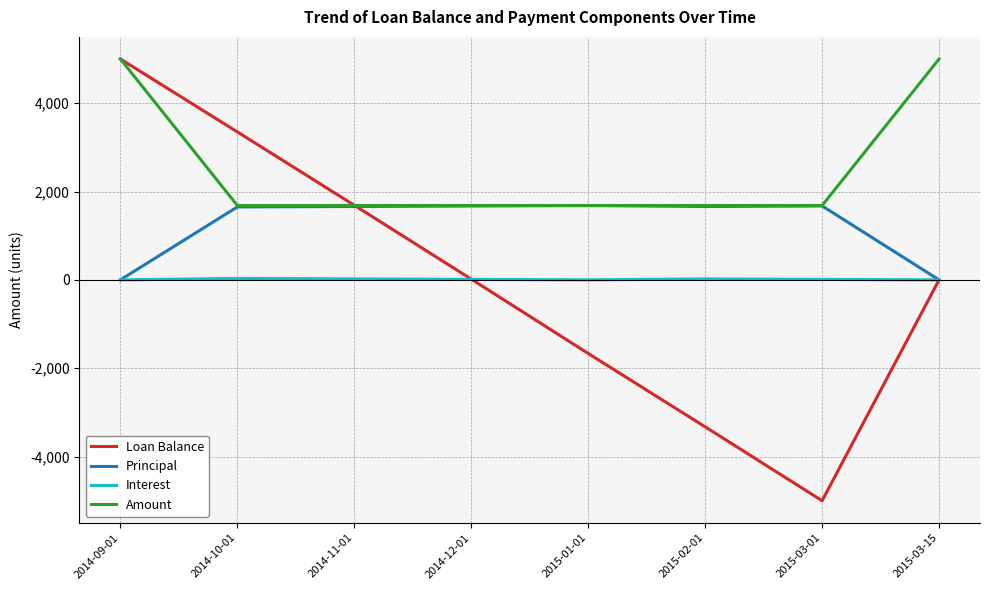

What is the sum of the Interest values at 2015-03-01 and 2014-10-01?

42.4